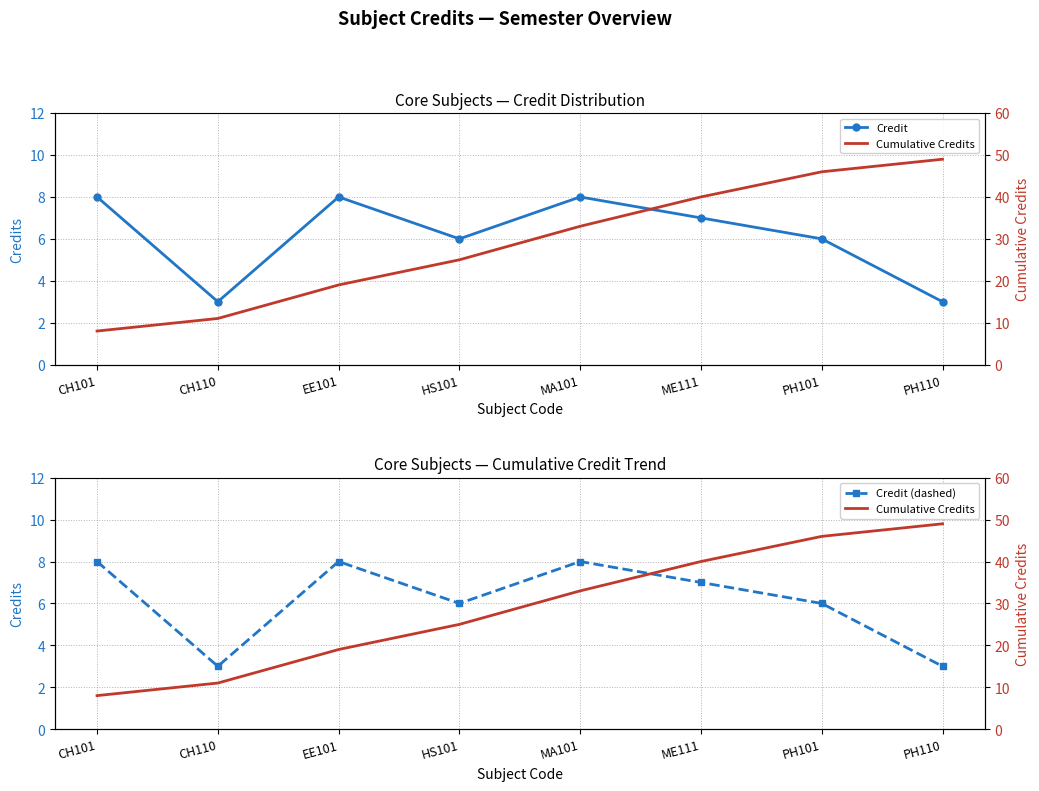

Reading left to right, transcribe all the data shown in this chart.

Credit: 8	3	8	6	8	7	6	3
Credit (dashed): 8	3	8	6	8	7	6	3
Cumulative Credits: 8	11	19	25	33	40	46	49